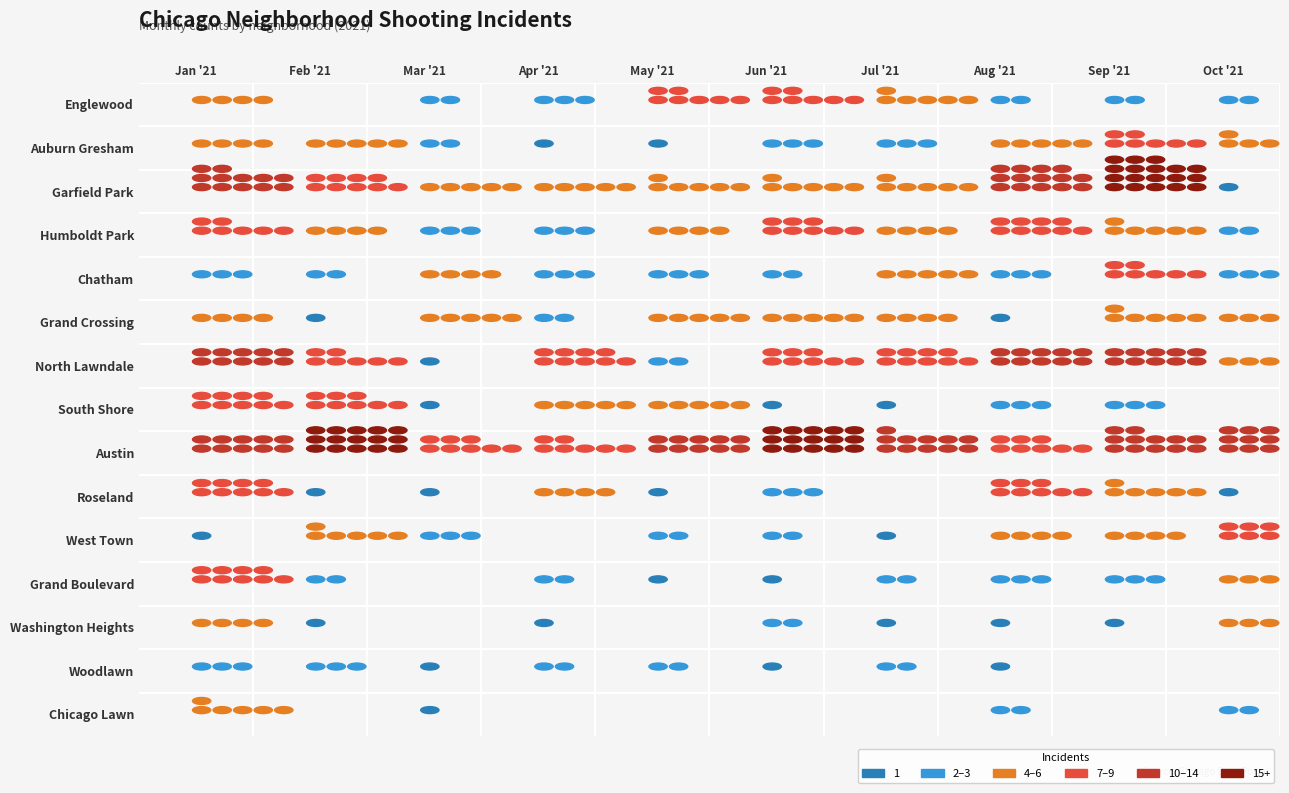

What is the difference between the second highest and second lowest values in the Garfield Park series?

9